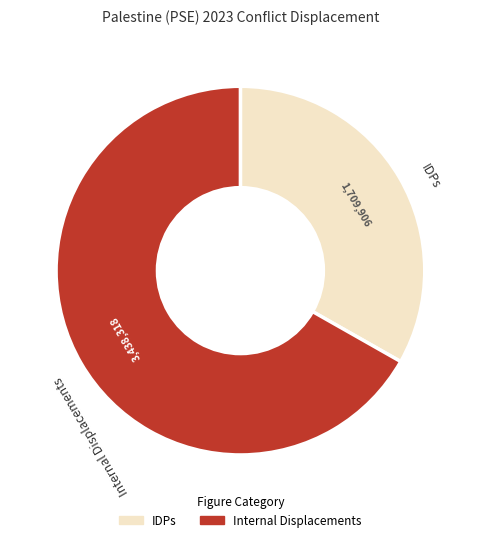

How many segments does this pie chart have?

2